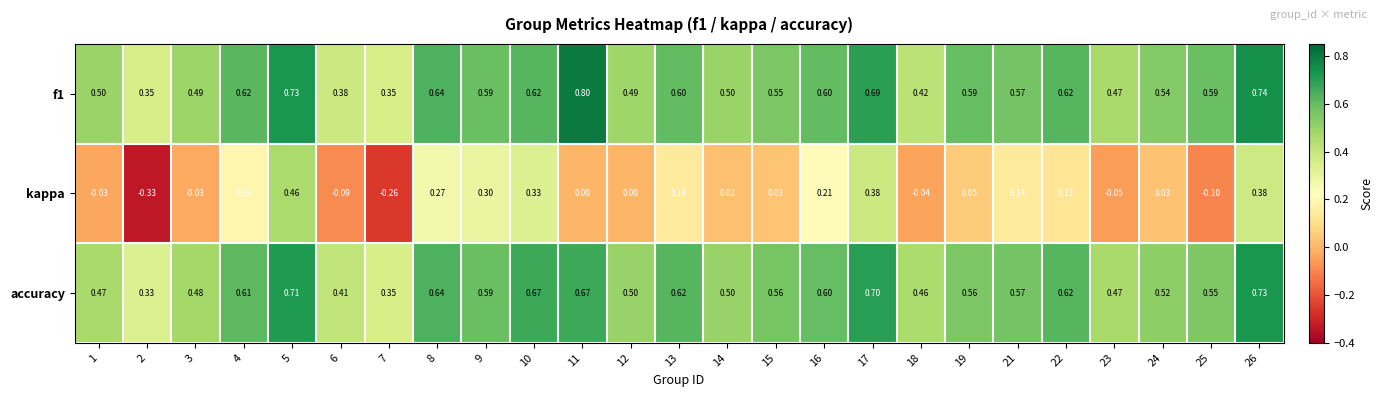

Is the value of accuracy at 9 greater than the value of kappa at 4?

Yes